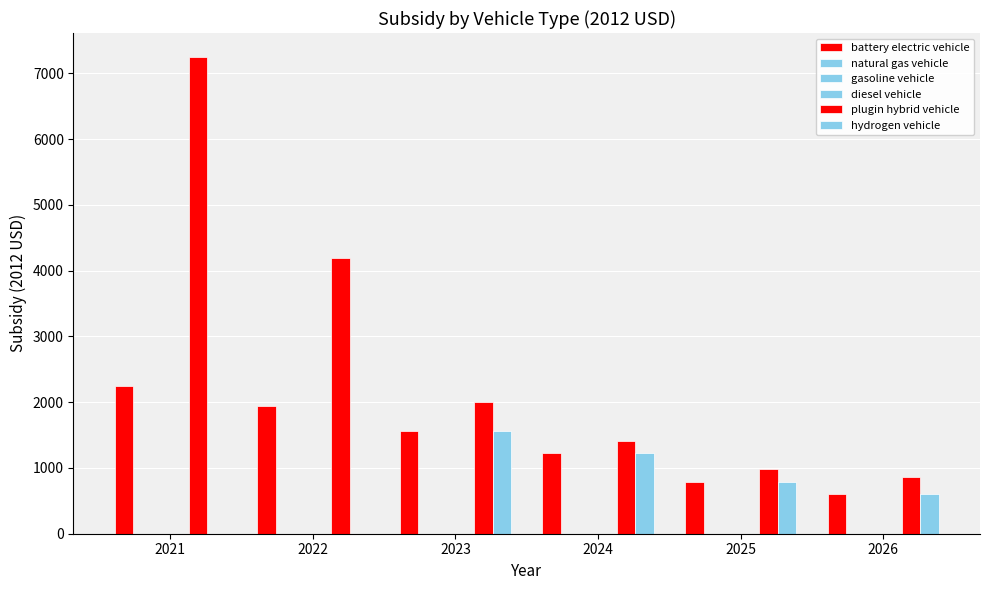

At how many categories does at least one series exceed 2554?

2